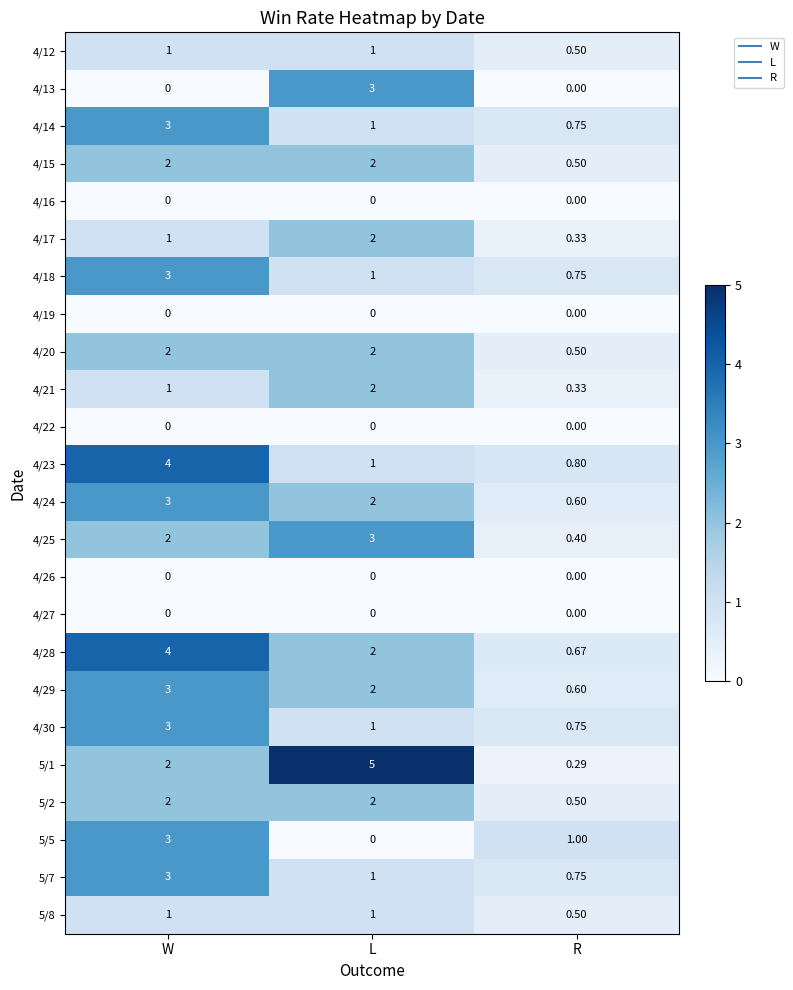

Where does the 4/29 series first go above 2?

W